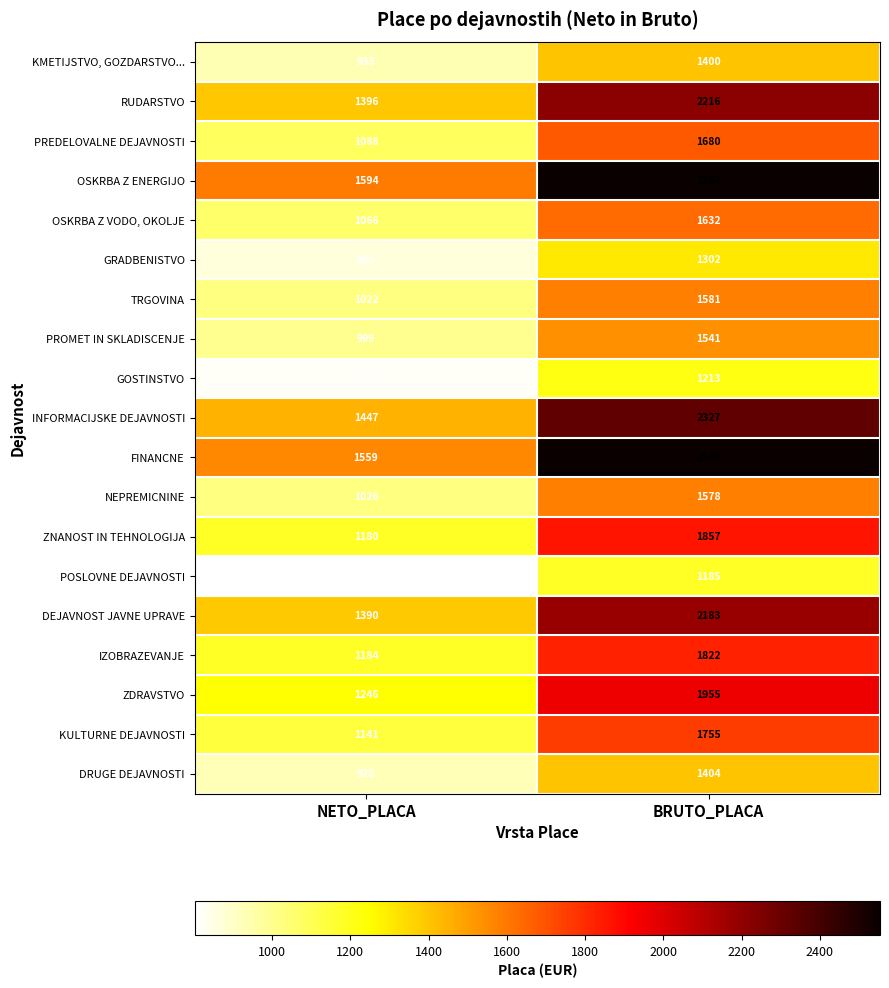

What is the sum of the NEPREMICNINE values at BRUTO_PLACA and NETO_PLACA?

2604